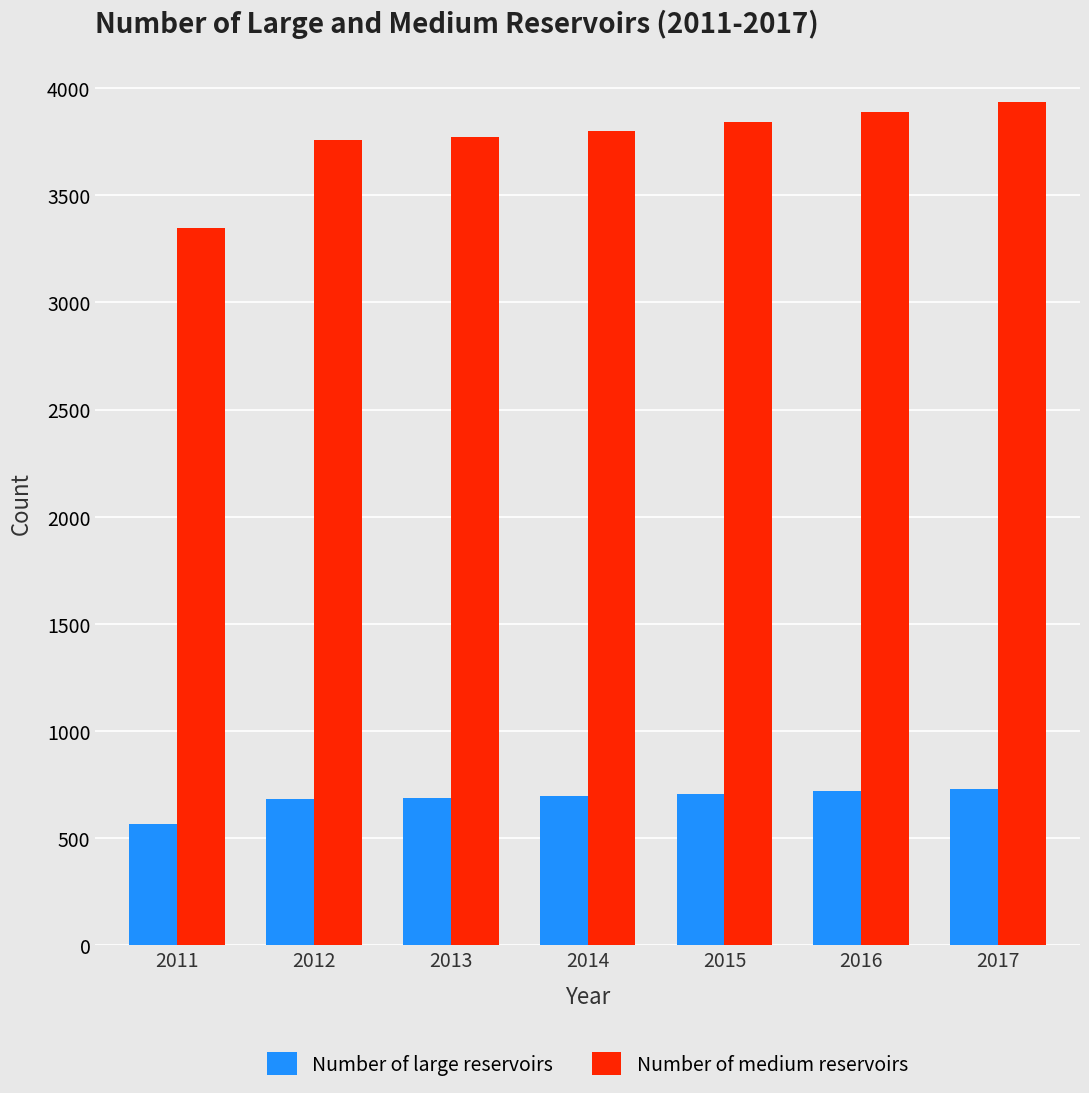

What is the highest value of the Number of medium reservoirs series?

3934